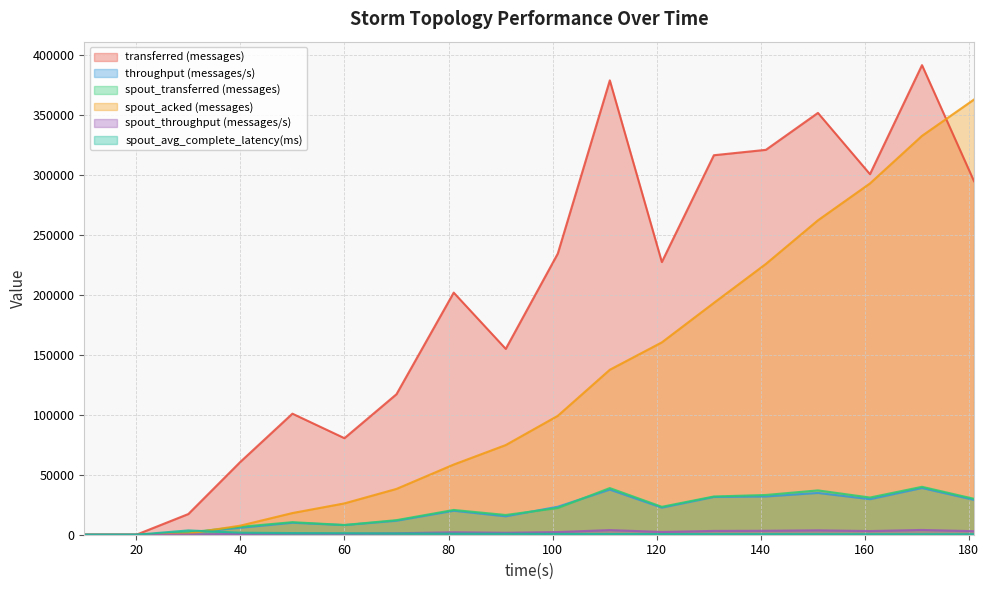

What is the value of the transferred (messages) point at the 12th from the left?

227200.0